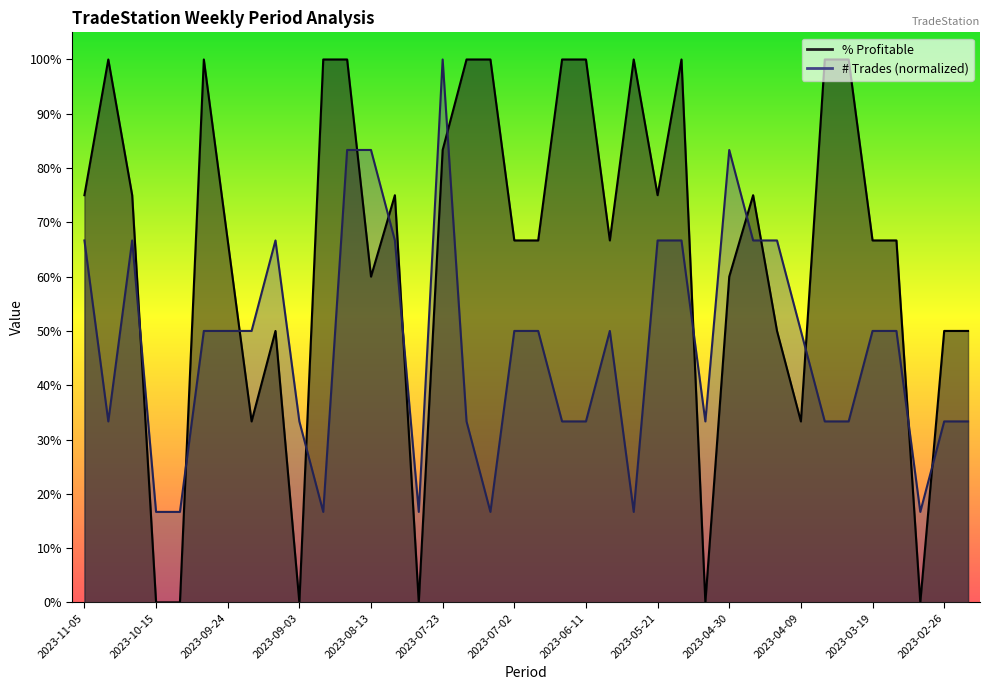

What is the sum of the % Profitable values at 2023-03-19 and 2023-04-02?

1.7